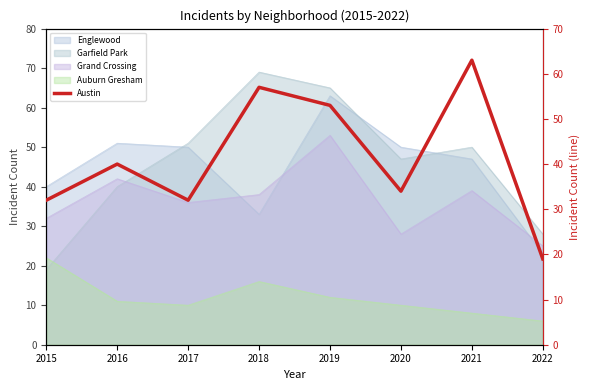

True or false: the data shows 34 at 2020.

True